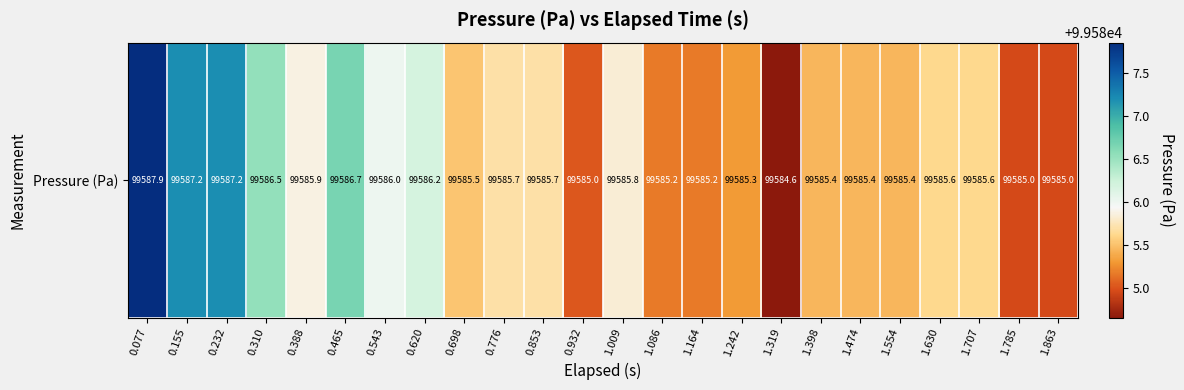

Rank the categories by value from lowest to highest.

1.319, 1.785, 1.863, 0.932, 1.086, 1.164, 1.242, 1.398, 1.474, 1.554, 0.698, 1.630, 1.707, 0.776, 0.853, 1.009, 0.388, 0.543, 0.620, 0.310, 0.465, 0.155, 0.232, 0.077